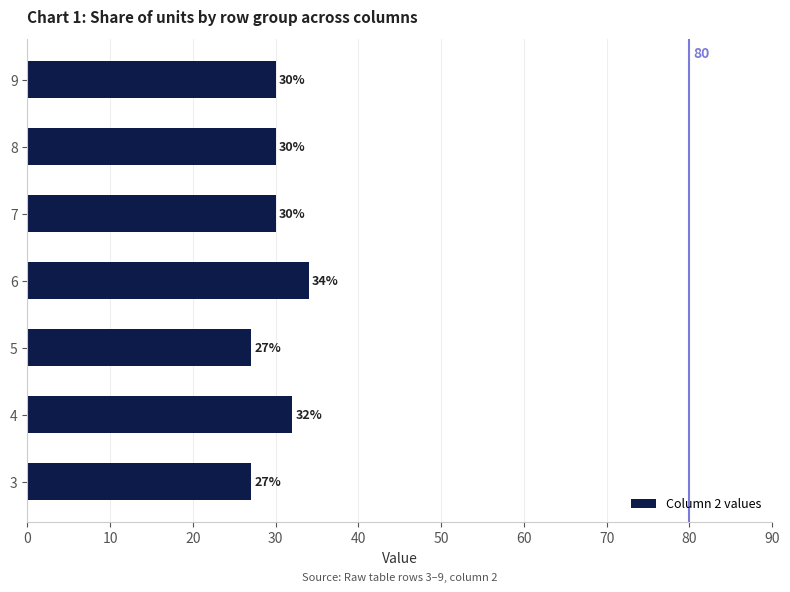

The chart shows a value of 30 at 7. True or false?

True